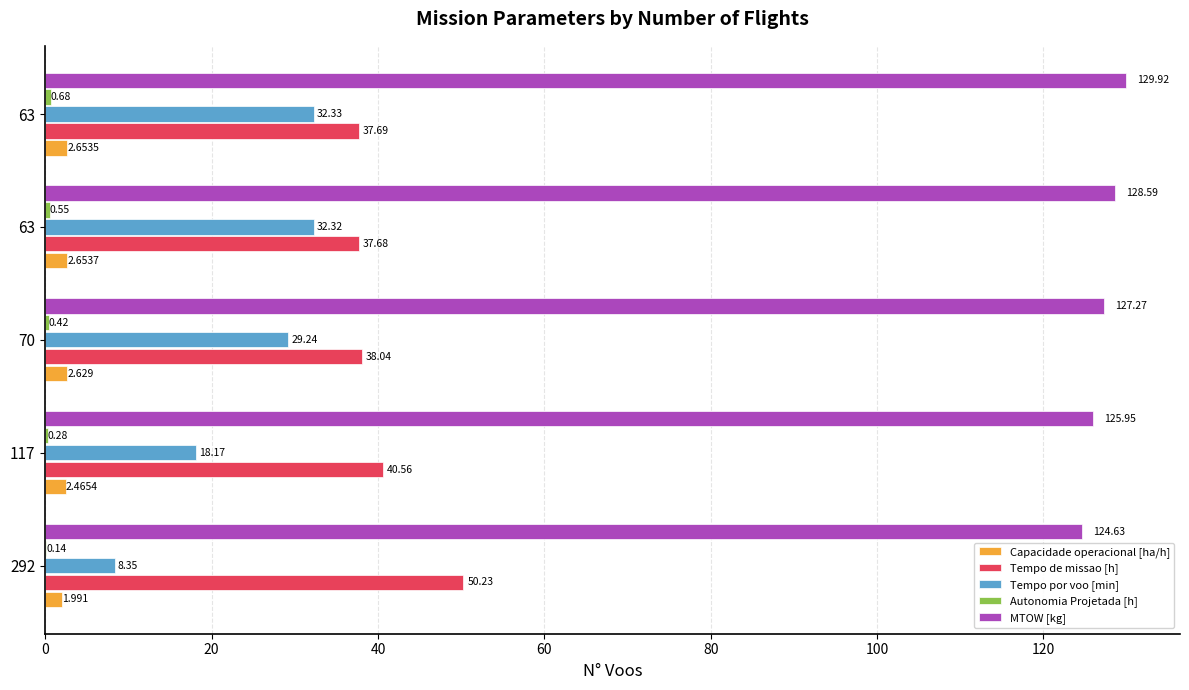

How many data points in Capacidade operacional [ha/h] are above 2?

4